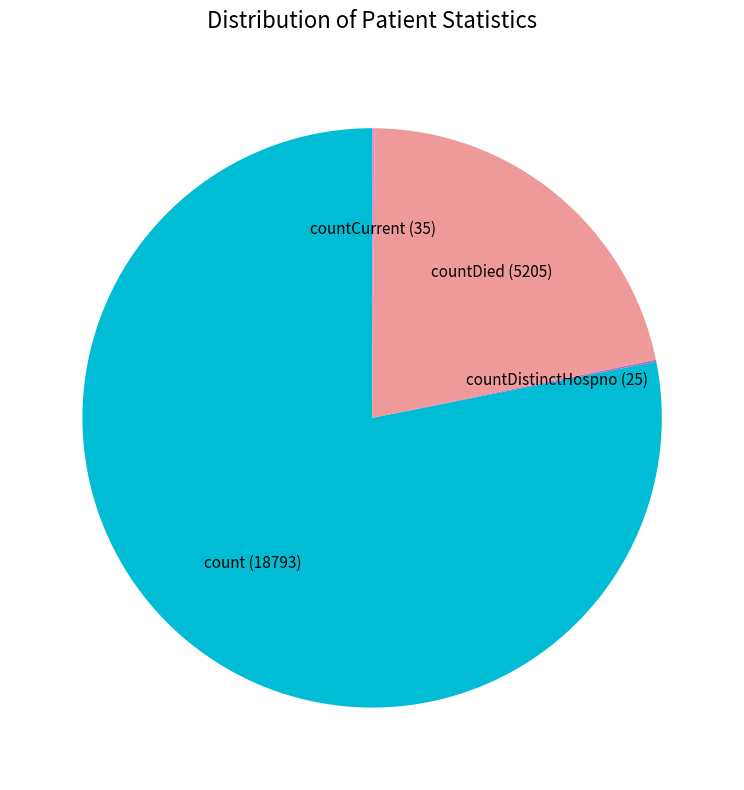

Between count and countDied, which is larger?

count